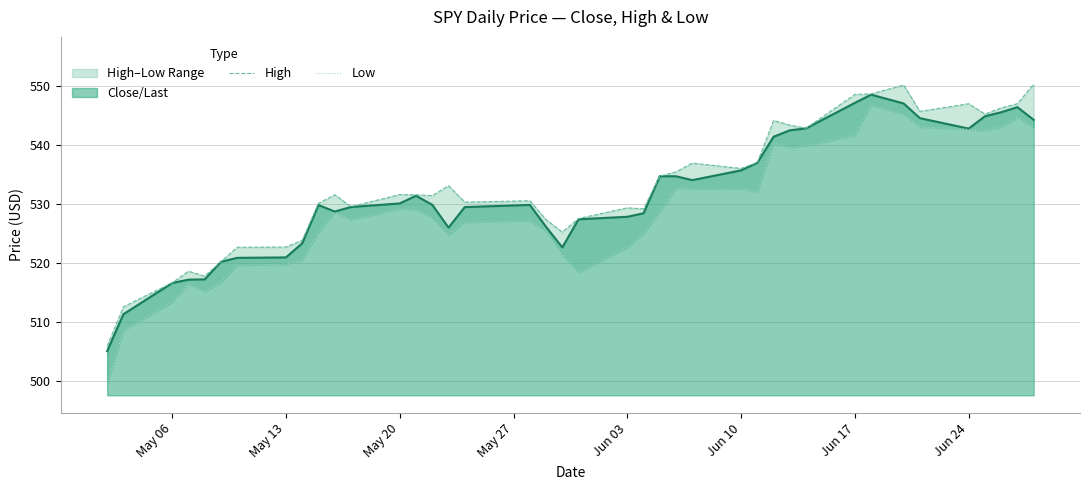

The value of Close/Last at Jun 03 is 527.8. True or false?

True